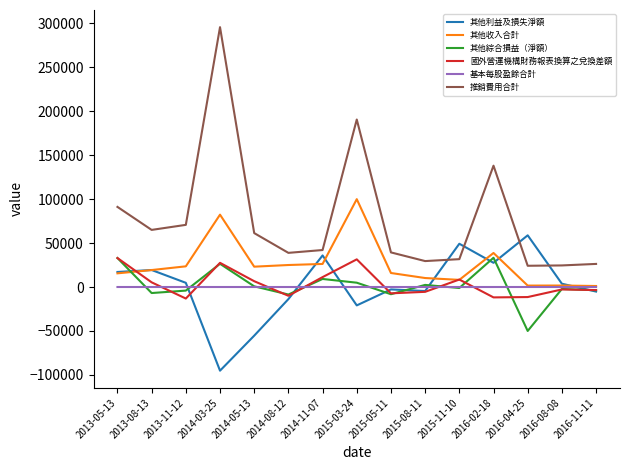

What is the sum of all 其他綜合損益（淨額） values?

25043.0